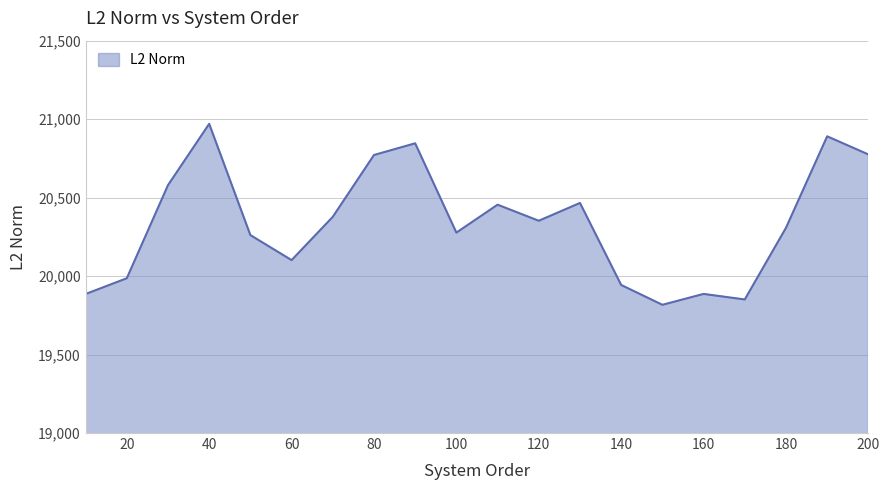

What is the smallest value displayed?

19817.0